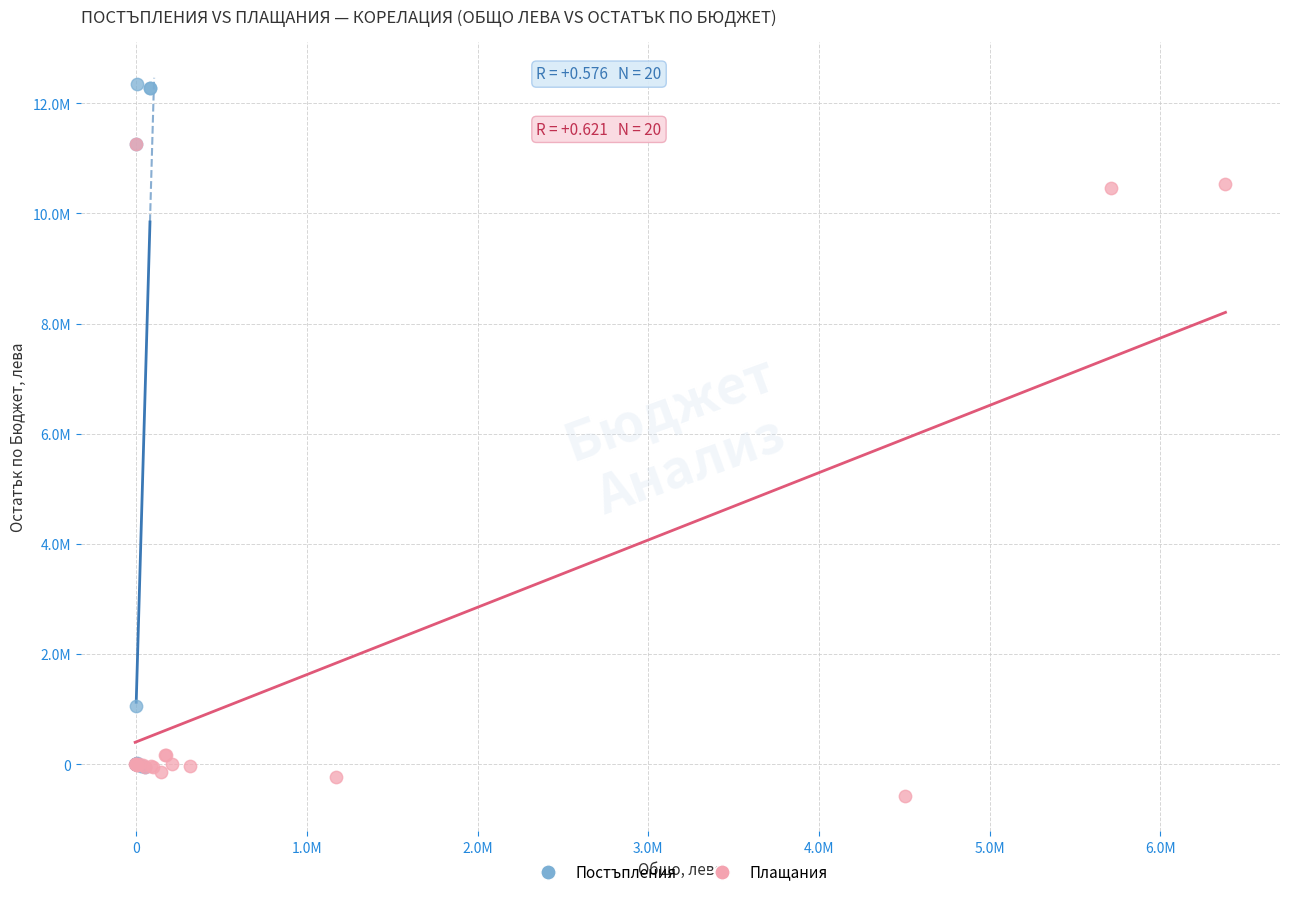

Which series has the largest Y range (max minus min)?

Постъпления